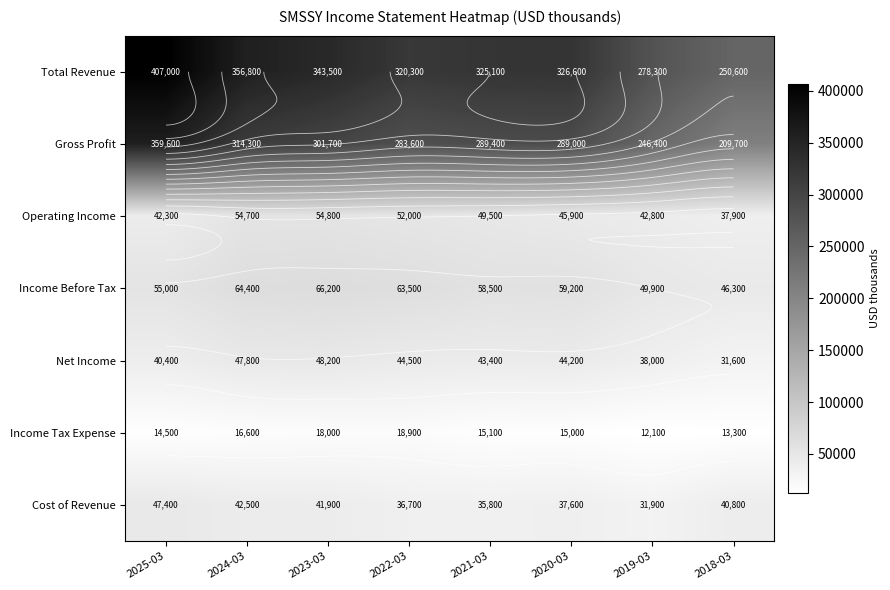

At which label does Operating Income first exceed 49500?

2024-03